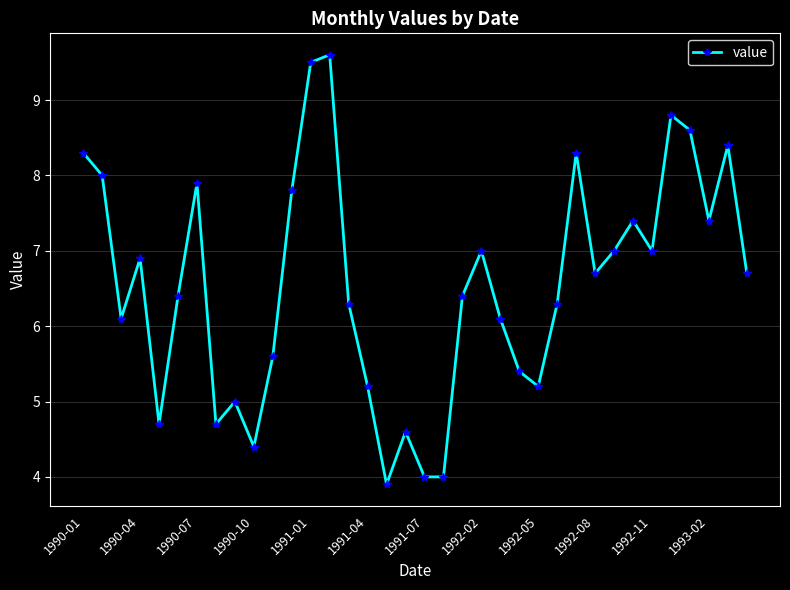

What is the difference between the maximum and minimum values?

5.7